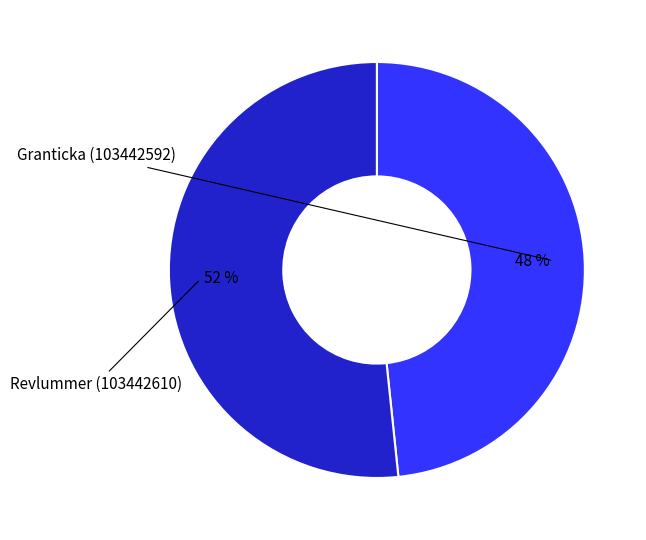

Is there a majority slice in this chart?

Yes